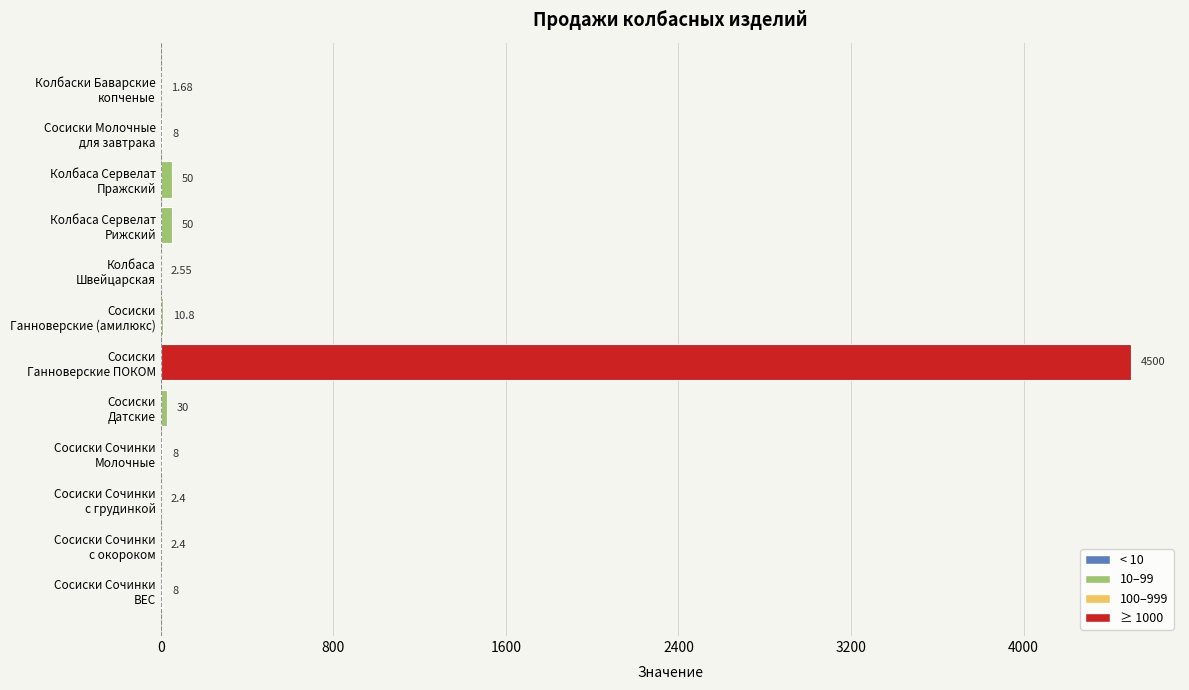

How many data points does each series have?

12